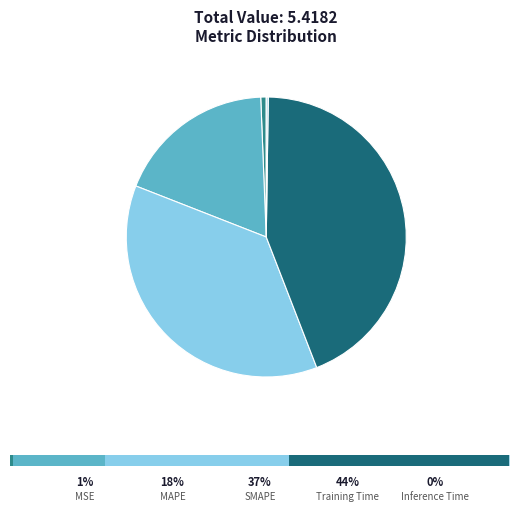

Is there any slice that represents more than half of the pie?

No